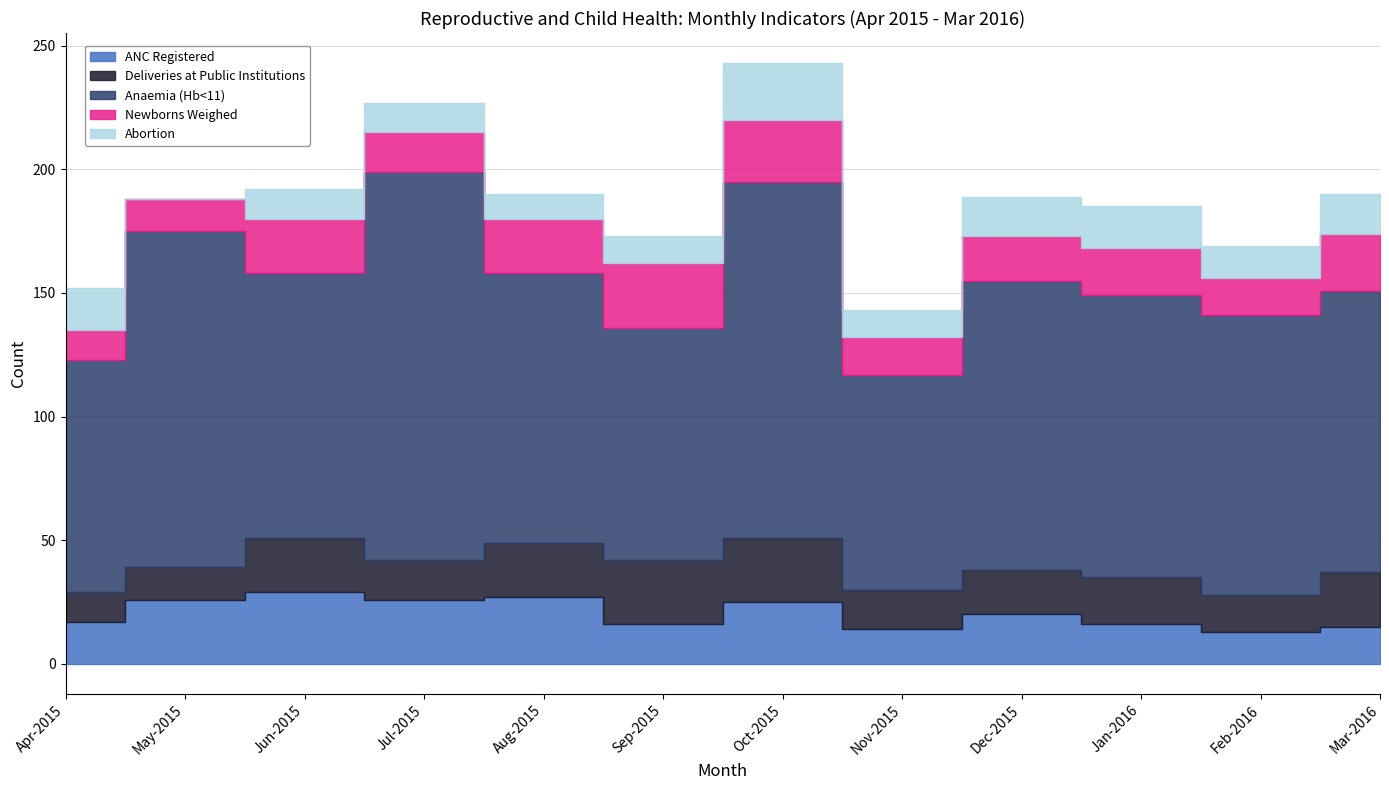

Where is the first local maximum for Newborns Weighed?

Jun-2015